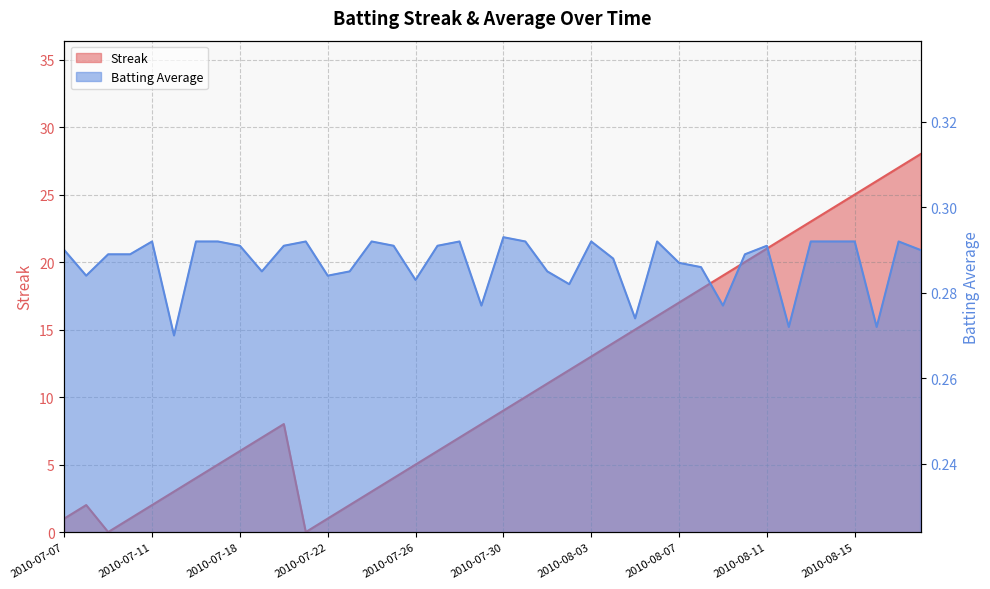

At how many categories does at least one series exceed 27?

1